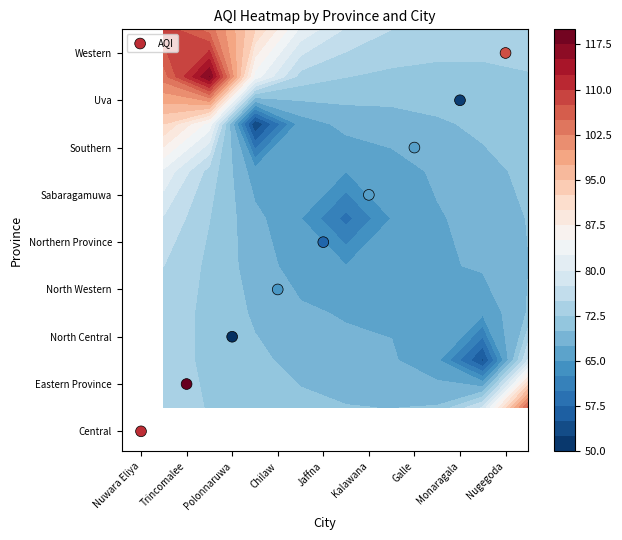

List the labels in order of value, smallest first.

Nuwara Eliya, Trincomalee, Polonnaruwa, Chilaw, Jaffna, Kalawana, Galle, Monaragala, Nugegoda